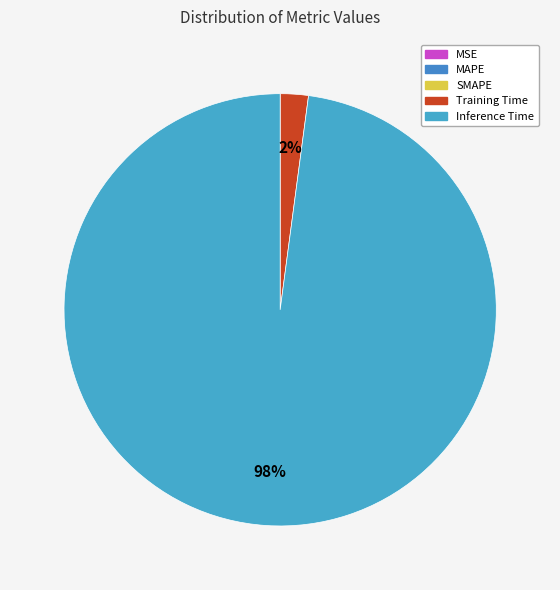

Between Training Time and SMAPE, which is larger?

Training Time